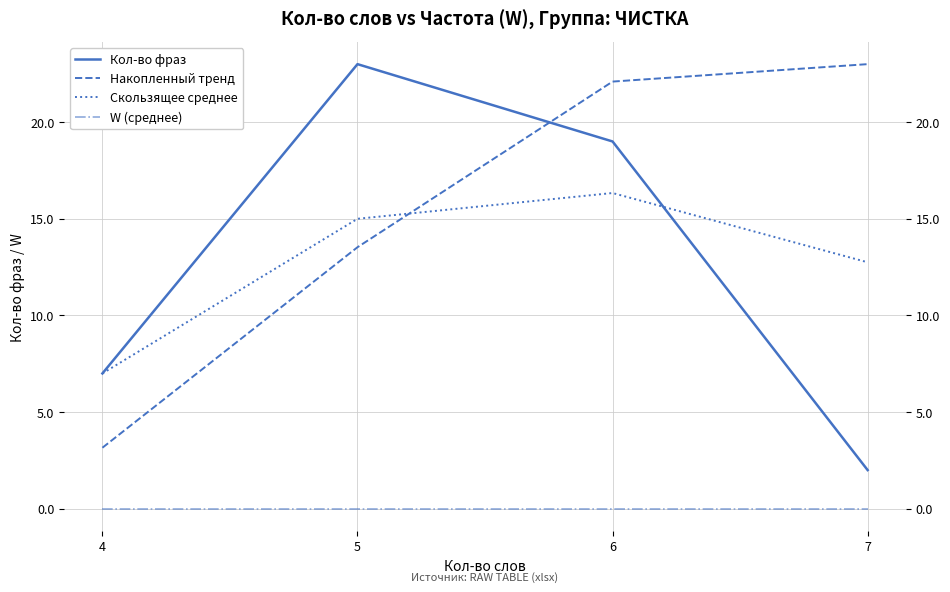

What is the value of the Скользящее среднее point at the 2nd from the left?

15.0